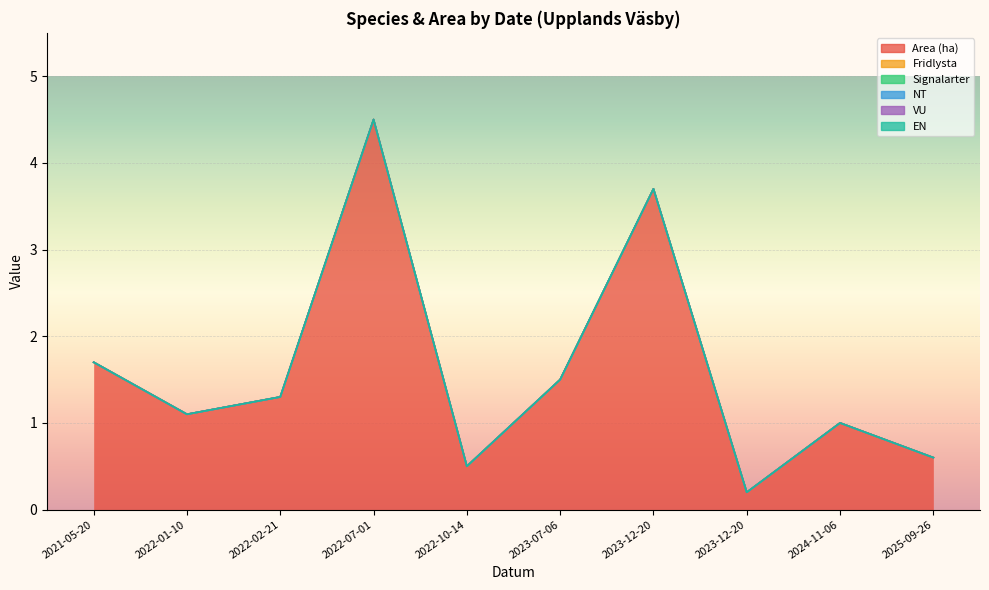

What are all the series names shown in the legend?

Area (ha), Fridlysta, Signalarter, NT, VU, EN